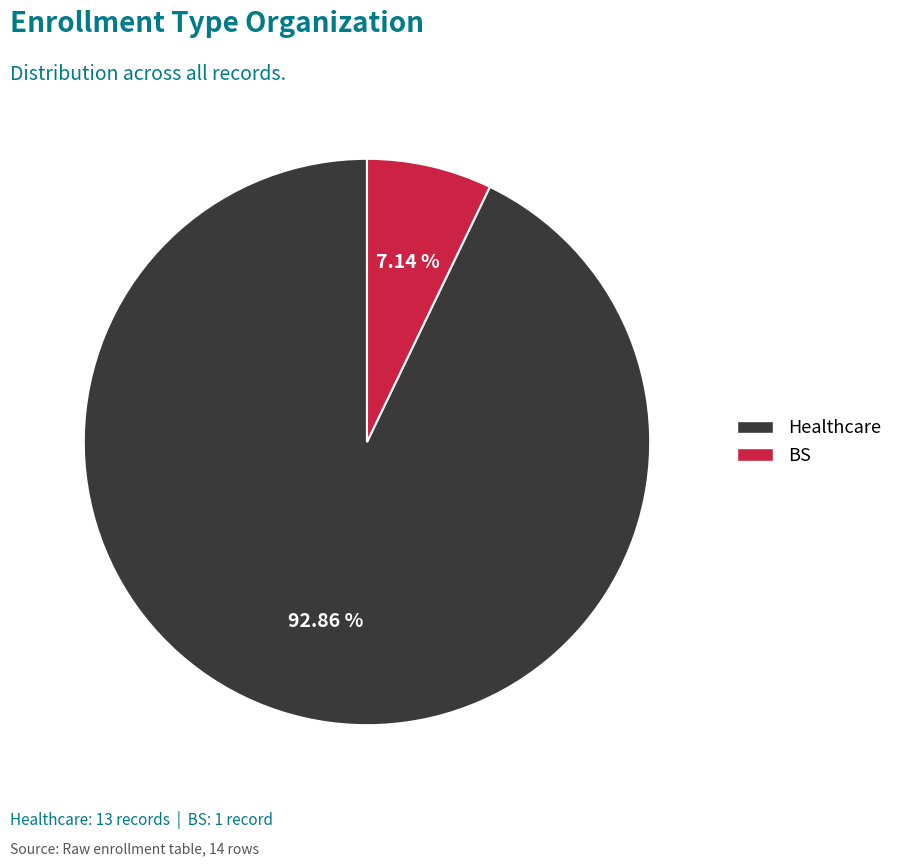

To the nearest percent, what portion does BS represent?

7%